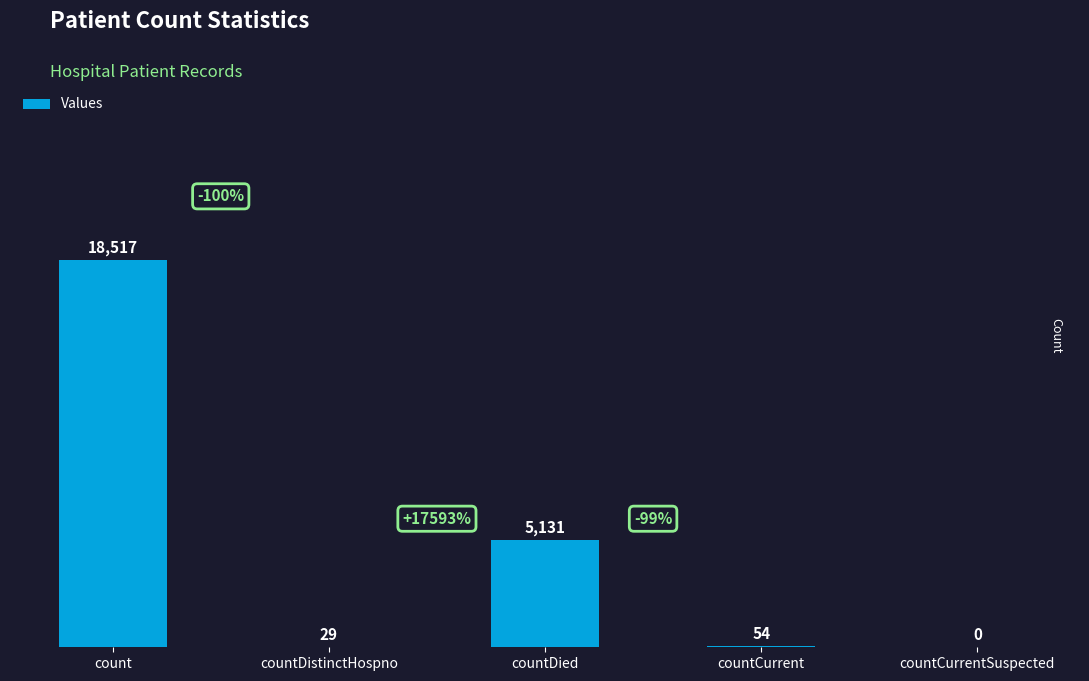

The value at countDied is 1946. True or false?

False